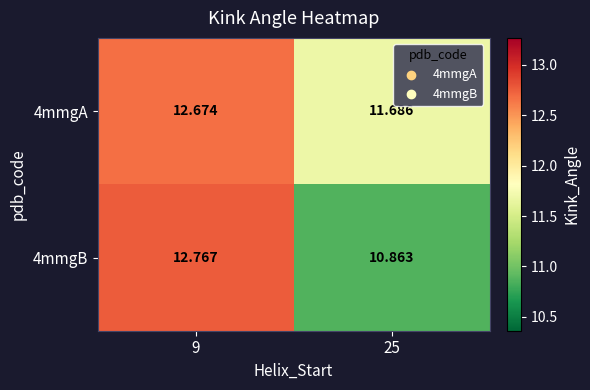

What is the total value across all series at 9?

25.4